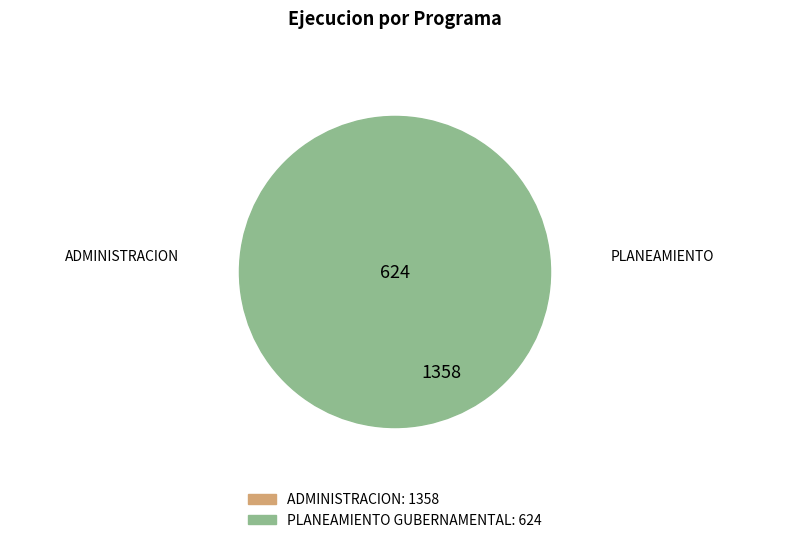

Is there any slice that represents more than half of the pie?

Yes